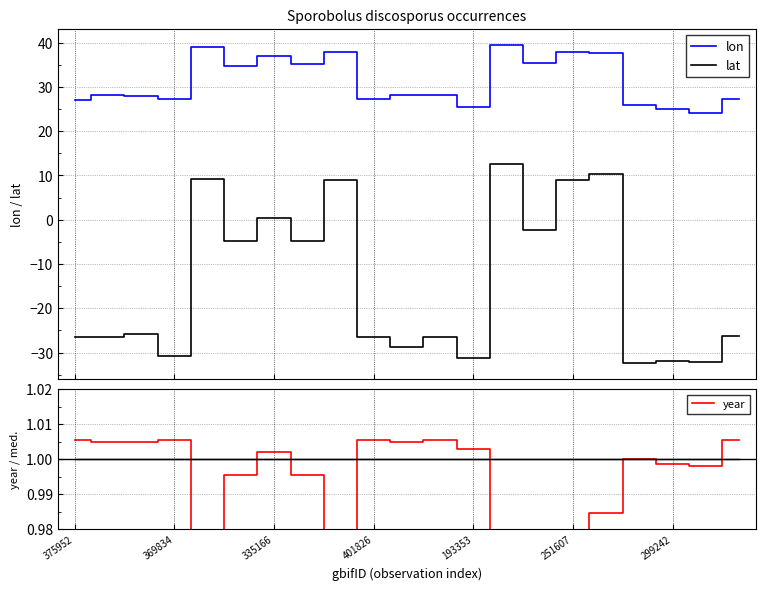

Is it true that lat equals -1.0 at 7?

False